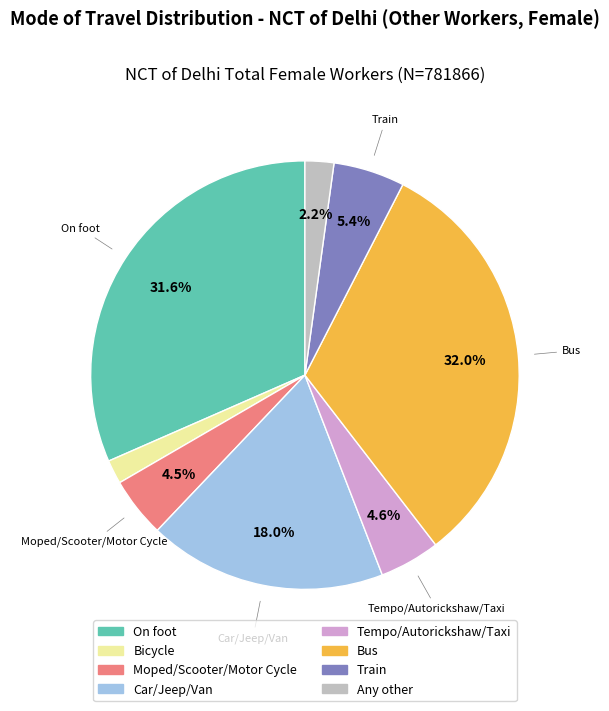

What is the total percentage of Moped/Scooter/Motor Cycle and On foot?

36.1%